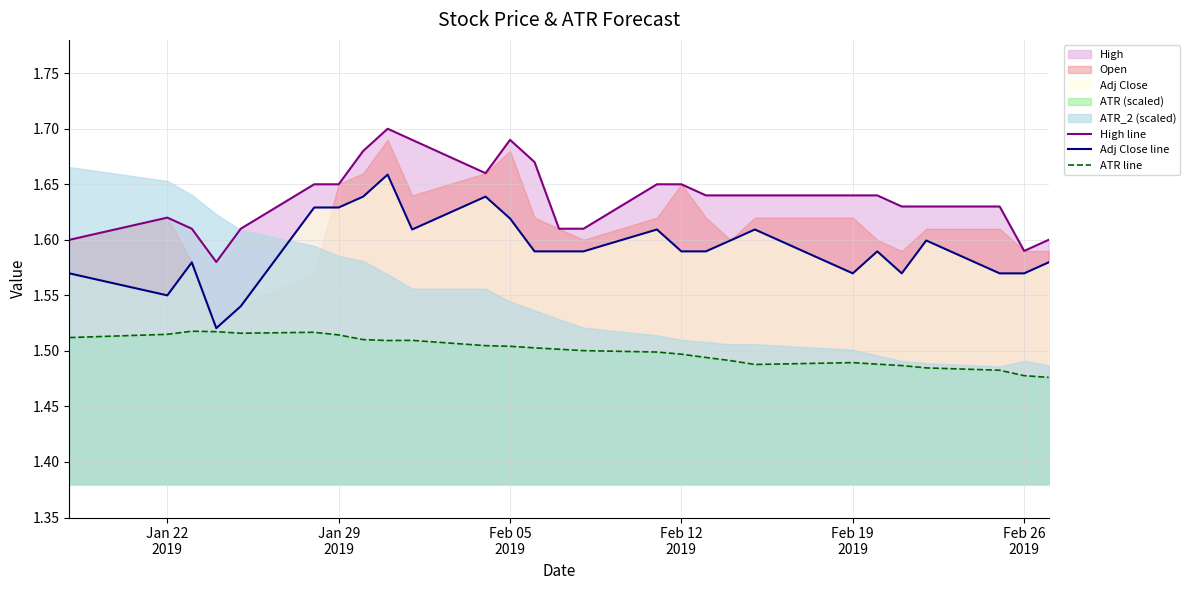

In ATR line, how many points are lower than both neighbors (excluding endpoints)?

3